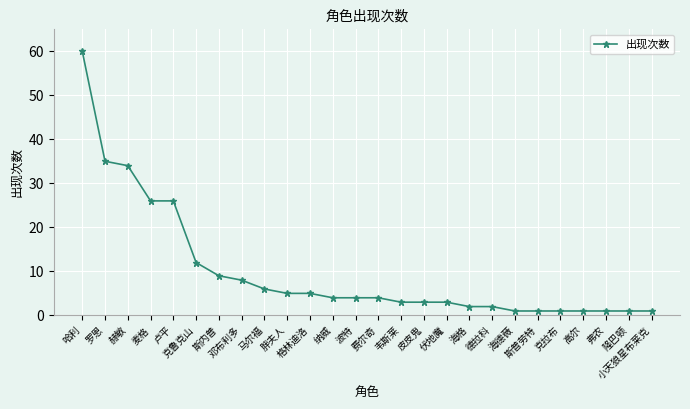

What is the maximum value shown in the chart?

60